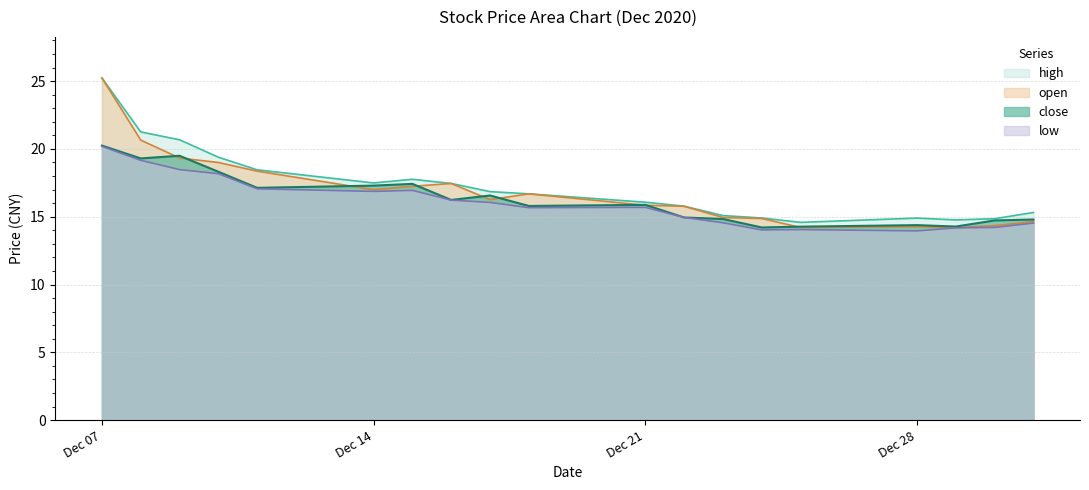

The value of high at 2020-12-30 is 22.9. True or false?

False